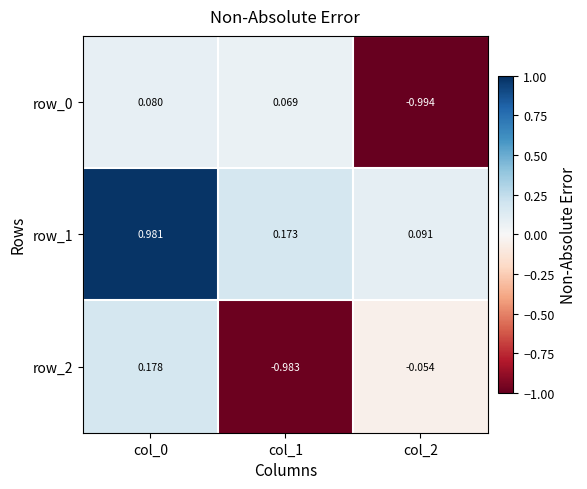

True or false: row_2 has a value of -1.4 at col_1.

False